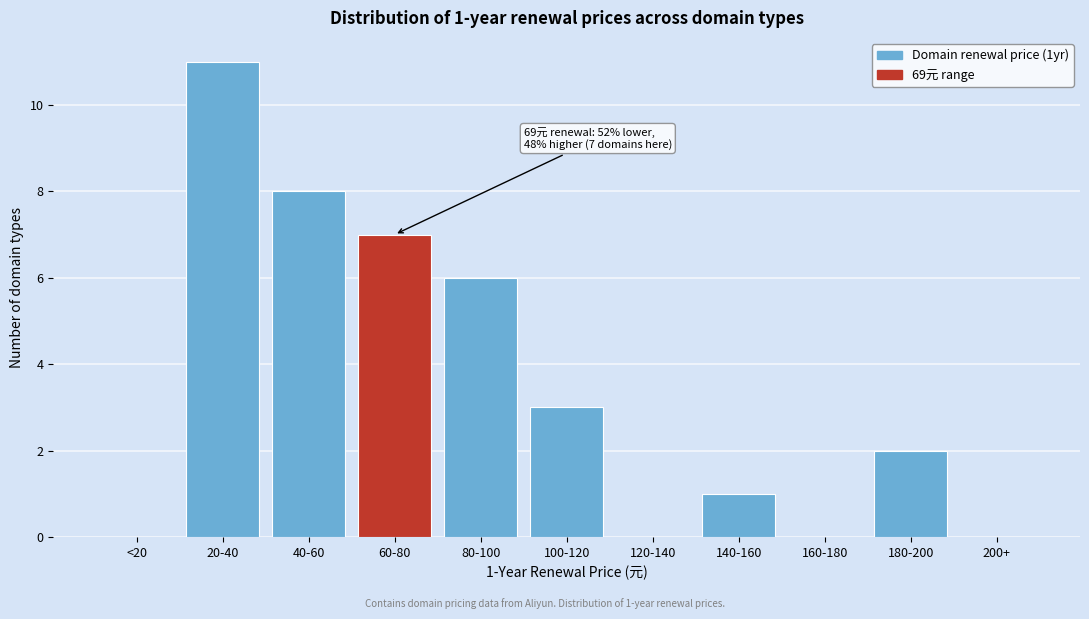

Reading right to left, extract all data points from this chart.

200+=0	180-200=2	160-180=0	140-160=1	120-140=0	100-120=3	80-100=6	60-80=7	40-60=8	20-40=11	<20=0